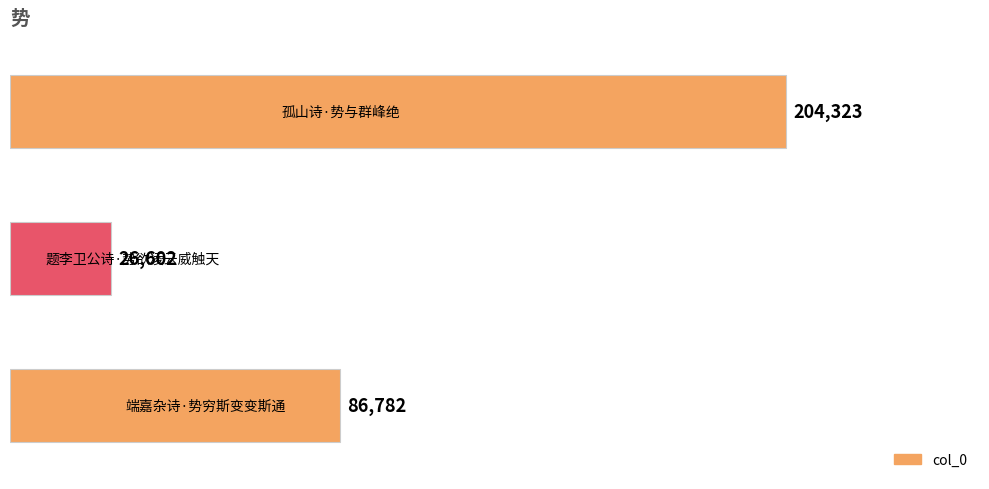

What is the sum of all values?

317707